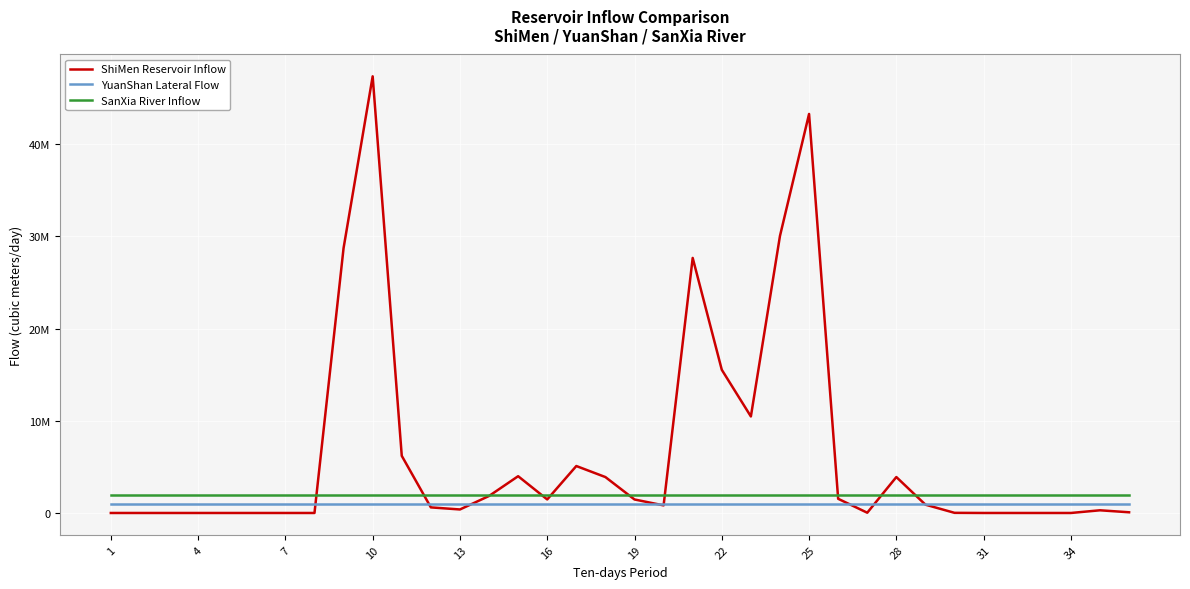

True or false: SanXia River Inflow and YuanShan Lateral Flow cross at least once.

False